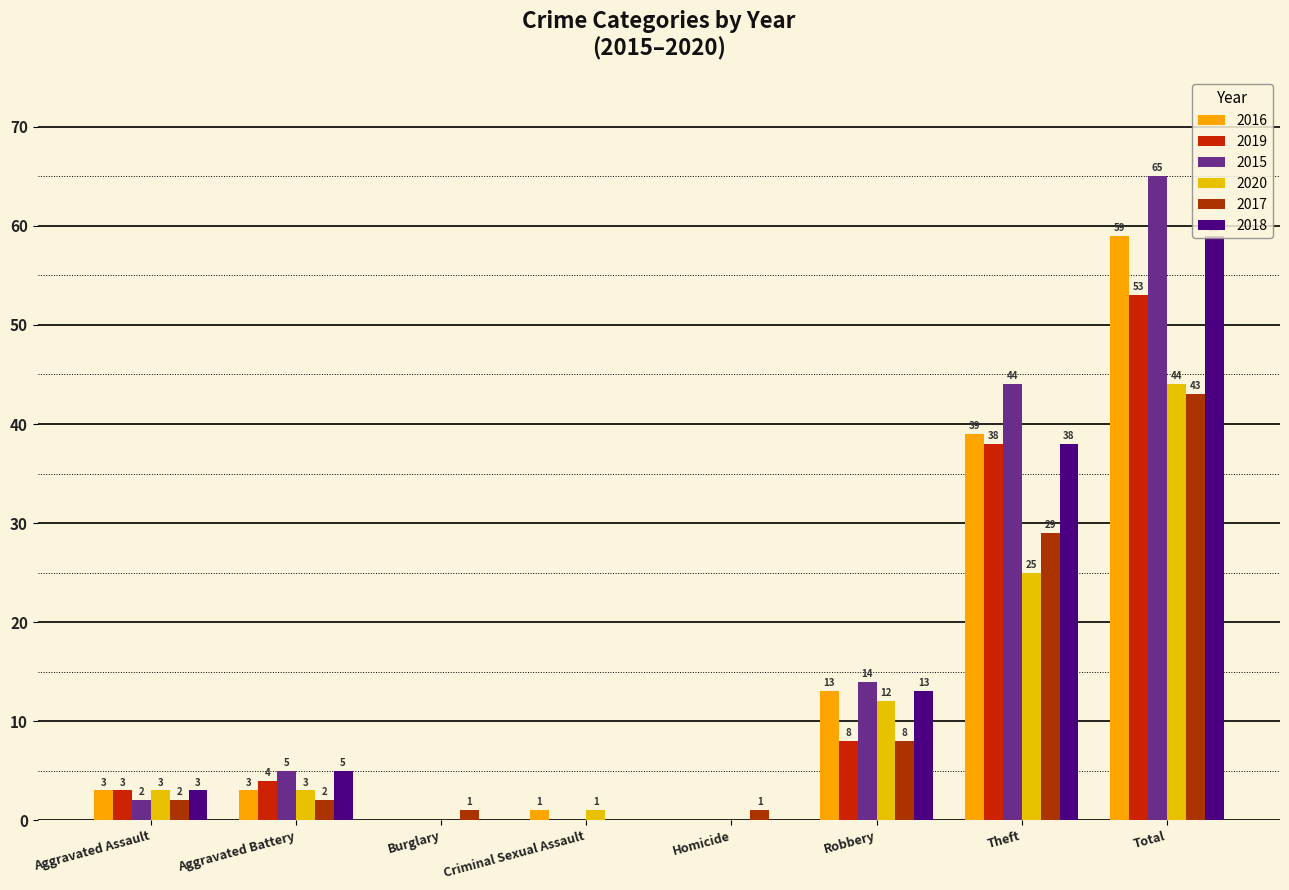

What is the label of the 1st bar from the left?

Aggravated Assault